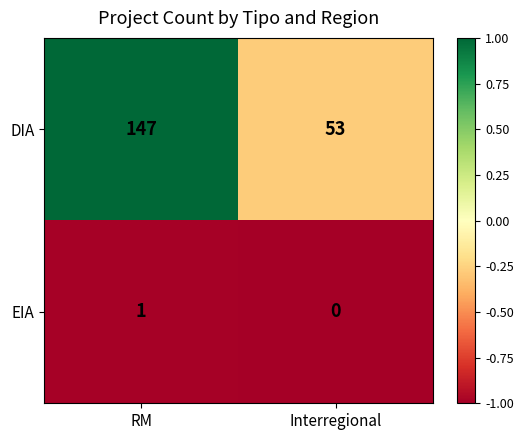

At how many categories does at least one series exceed 0?

2